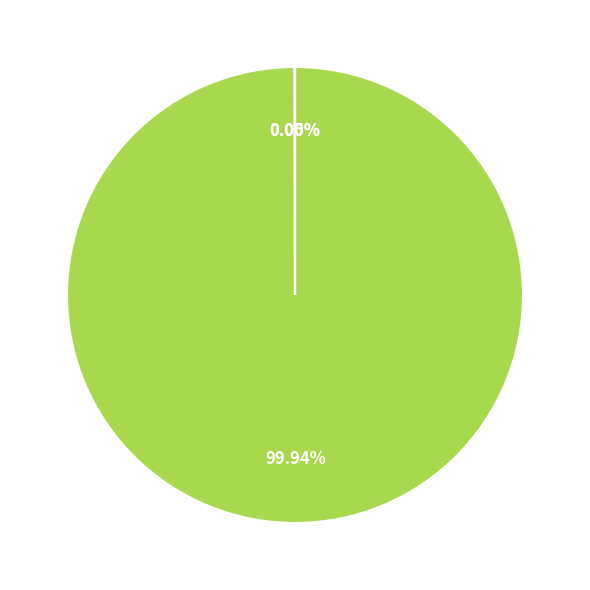

Is there a majority slice in this chart?

Yes